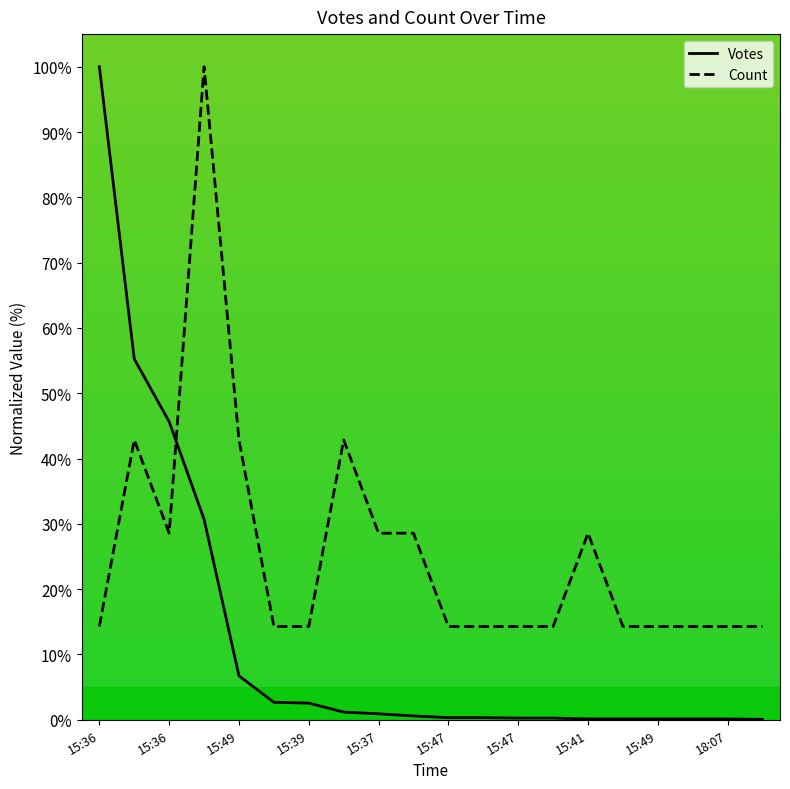

List the series in order of their overall mean, lowest first.

Votes, Count